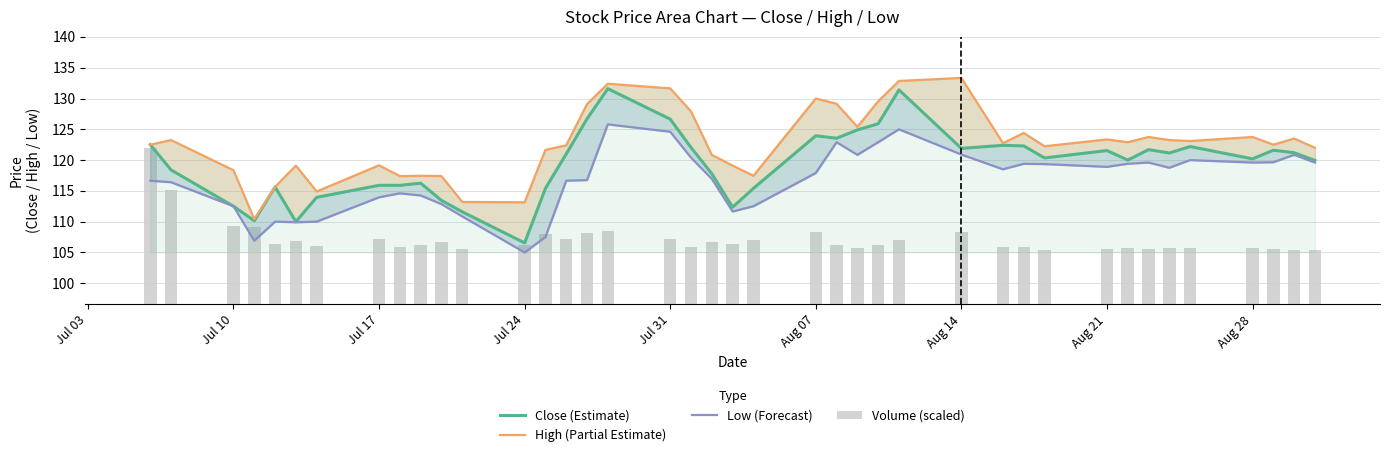

The value of Volume (scaled) at Jul 17 is 62.6. True or false?

False